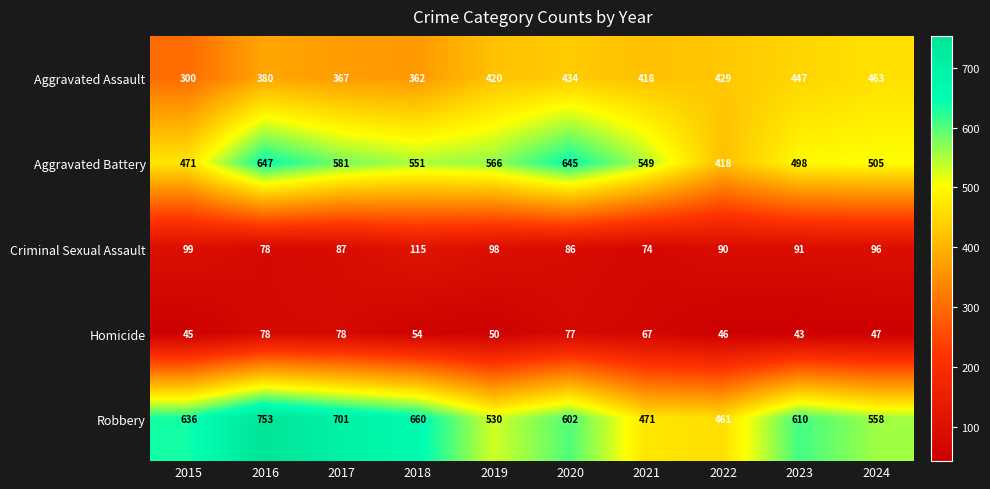

The Aggravated Assault series shows 418 at 2021. True or false?

True